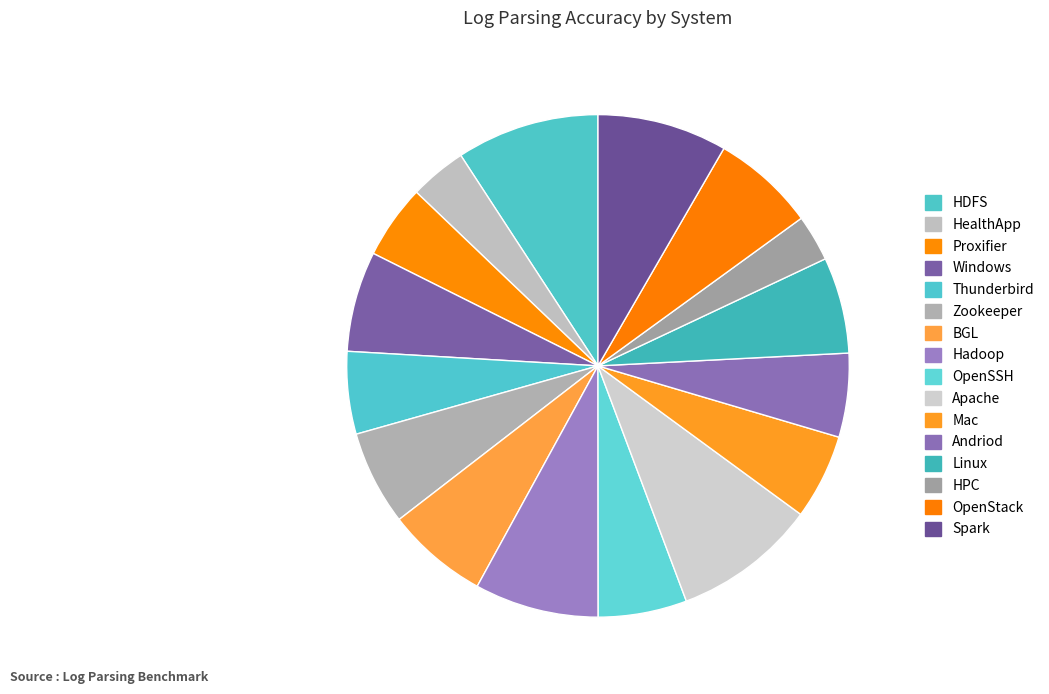

How many slices are in this pie chart?

16